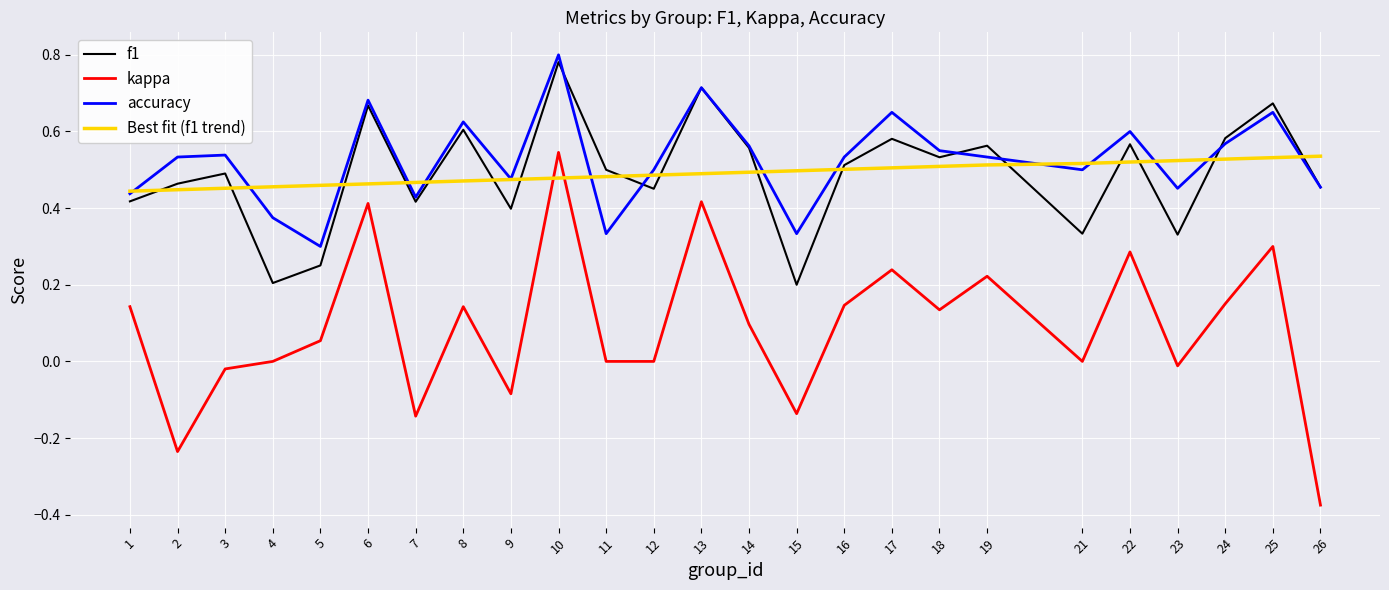

At which category is the sum across all series the highest?

10